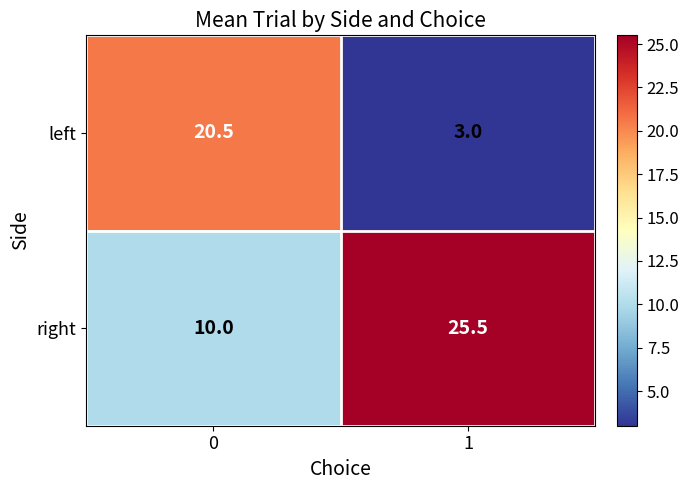

What is the total value across all series at 0?

30.5